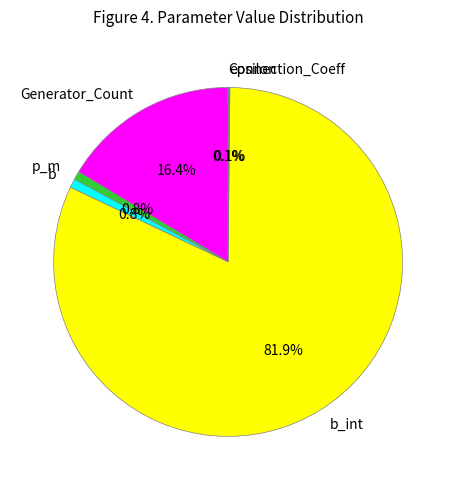

What percentage is NOT represented by Generator_Count?

83.6%